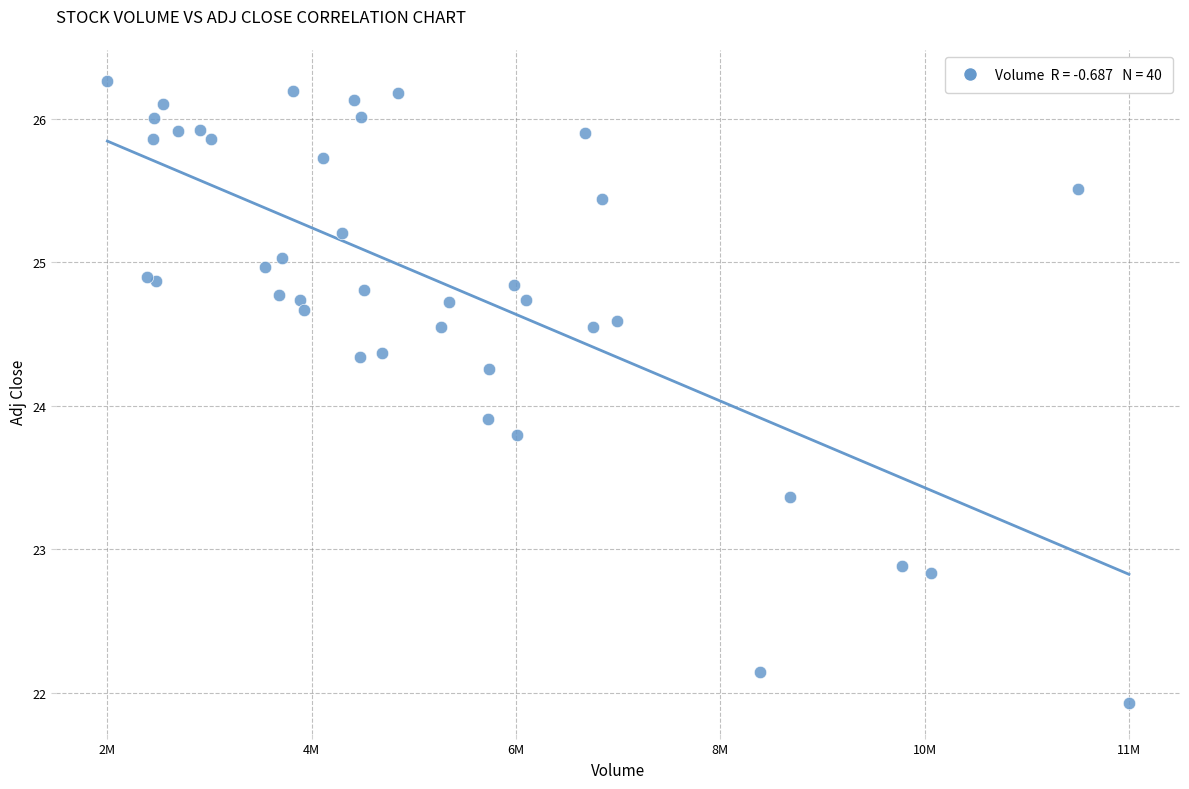

What Y value in the scatter plot is closest to 24?

23.9